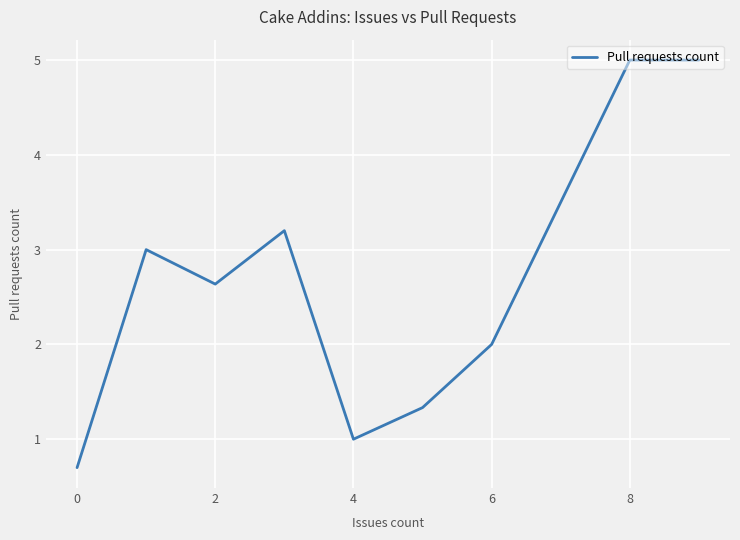

What is the difference between the maximum and minimum values?

4.3